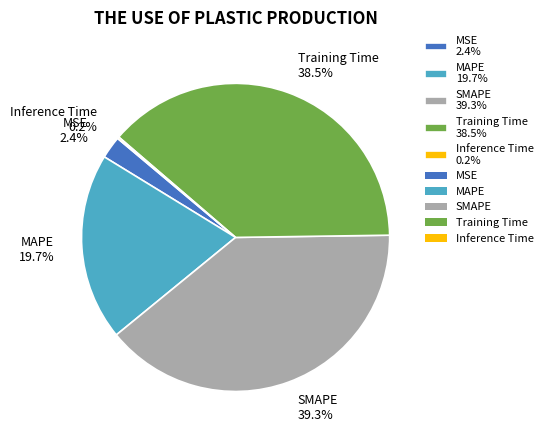

To the nearest percent, what portion does MAPE represent?

20%